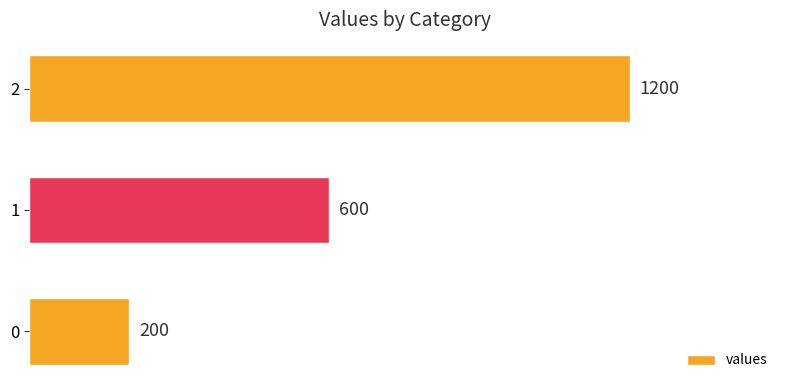

How many categories are shown in the chart?

3